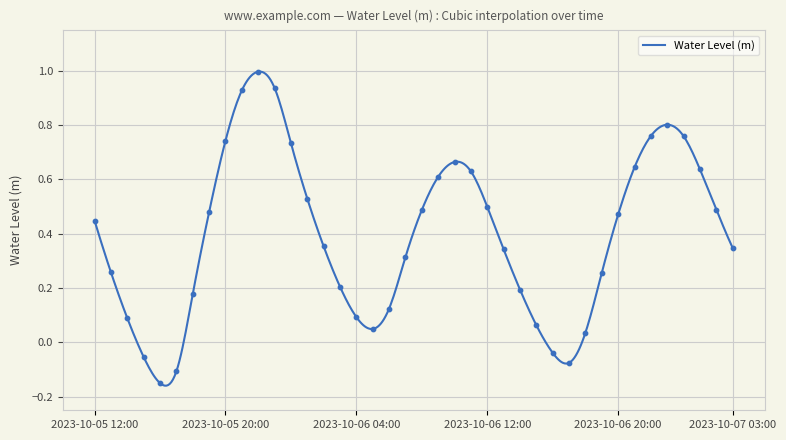

What is the change in value from 2023-10-05 14:00 to 2023-10-06 22:00?

+0.7